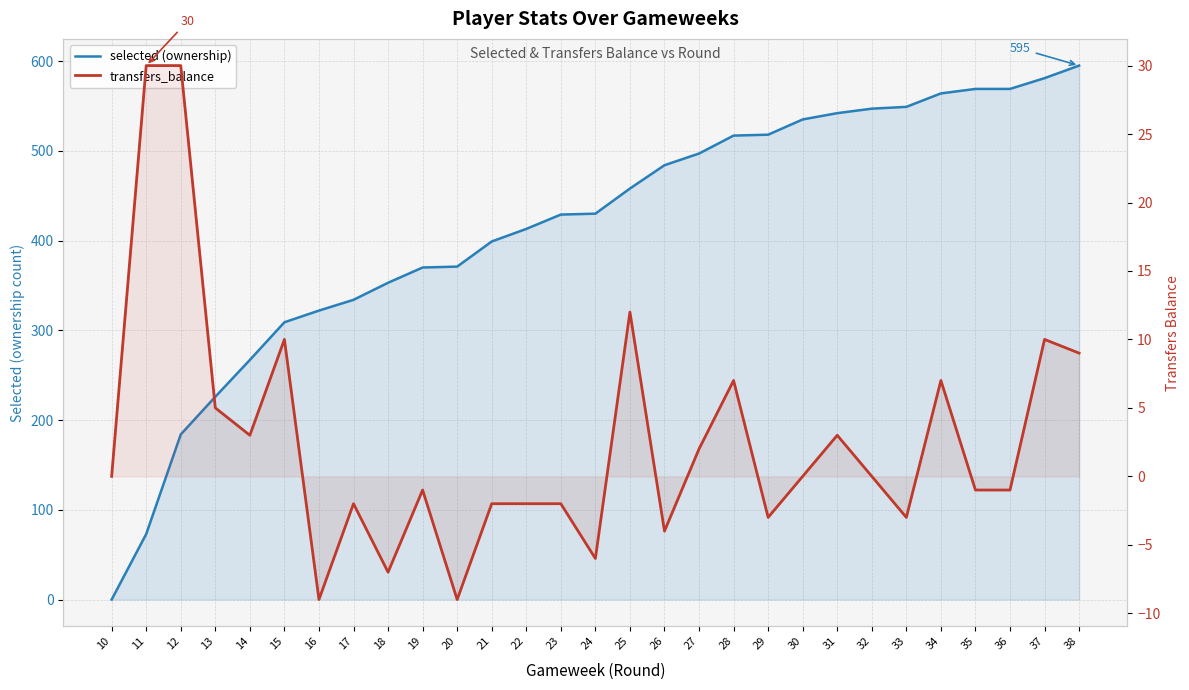

Which series has the largest total across all categories?

selected (ownership)